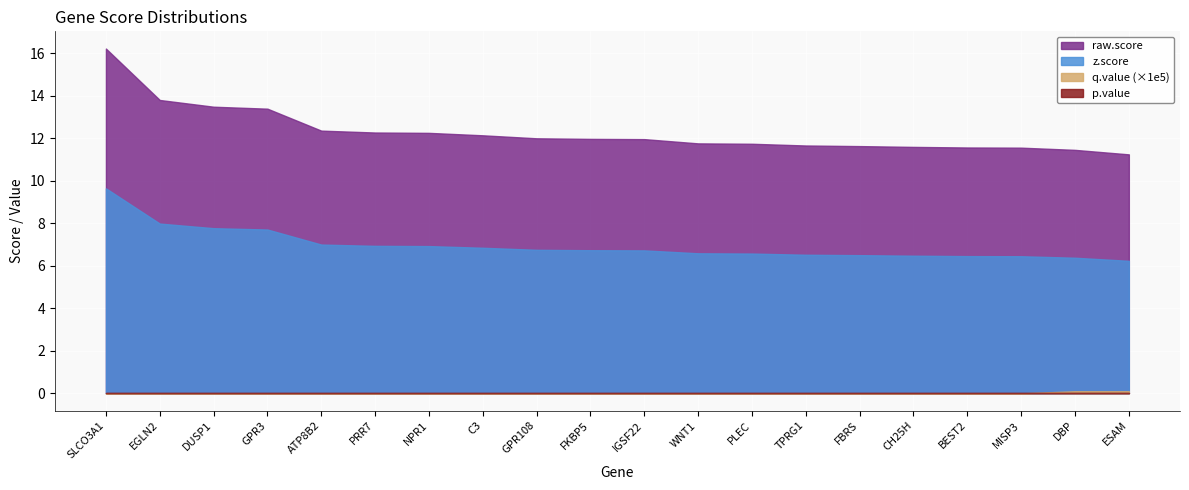

Which has a higher value, WNT1 or FKBP5?

FKBP5